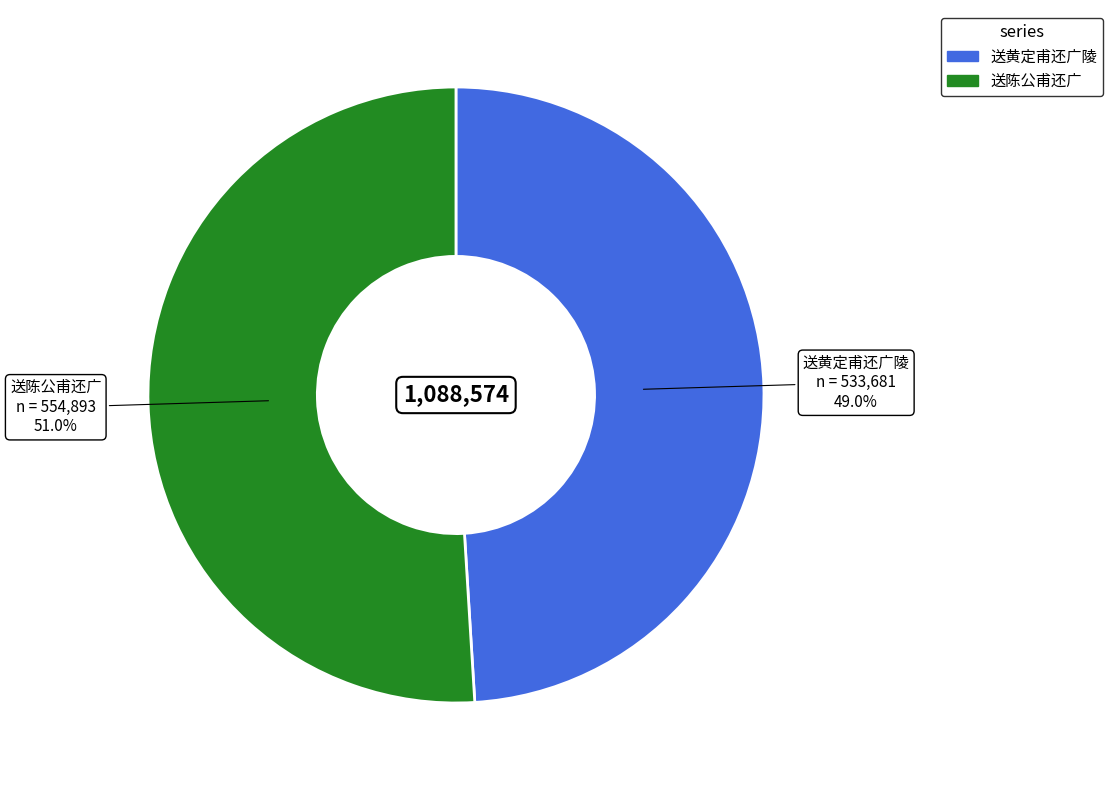

How many segments does this pie chart have?

2